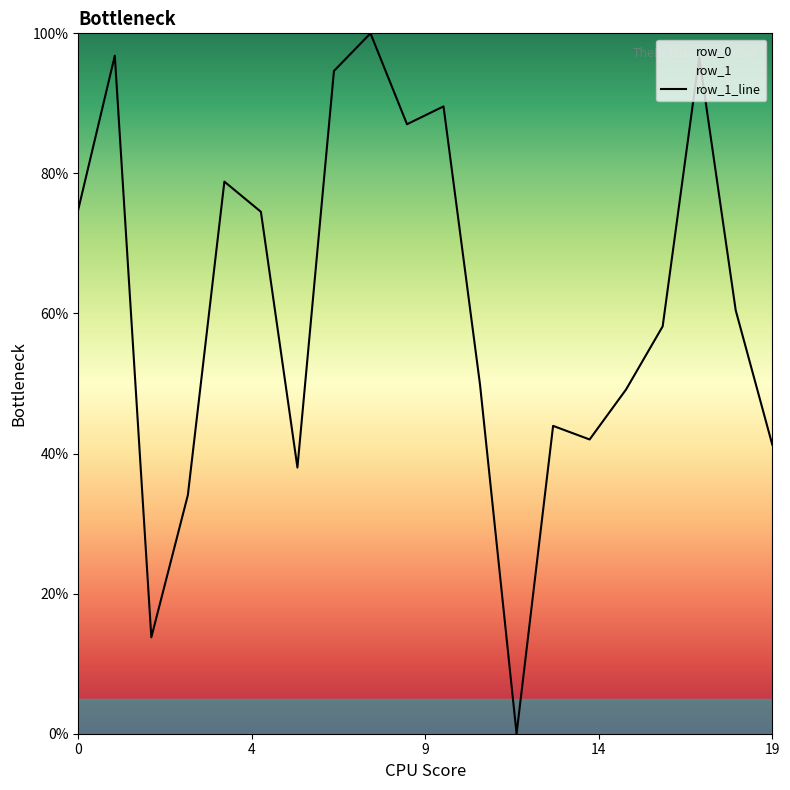

At which label is the value closest to 50?

11